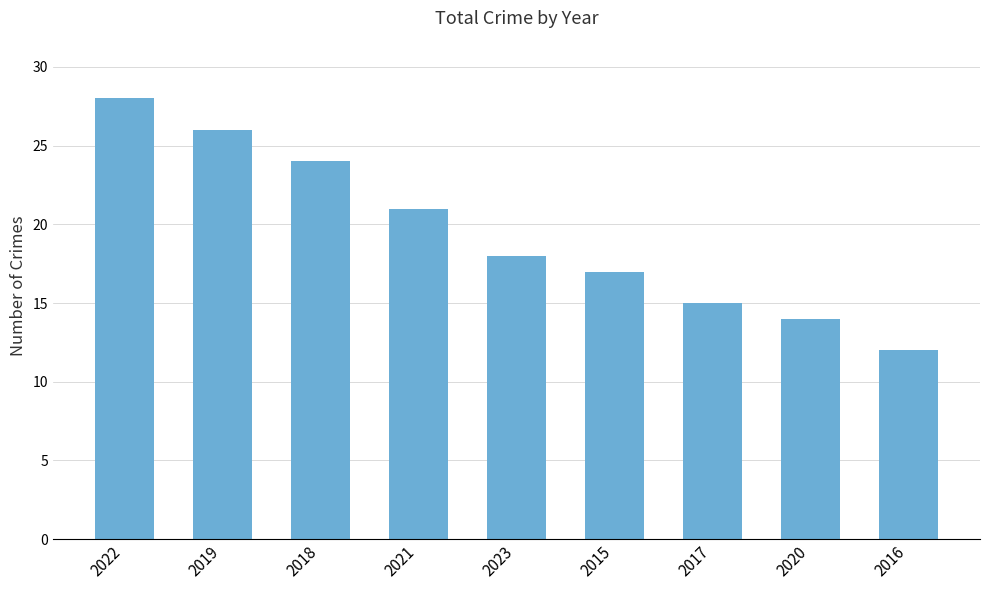

Where is the data nearest to the value 20?

2021